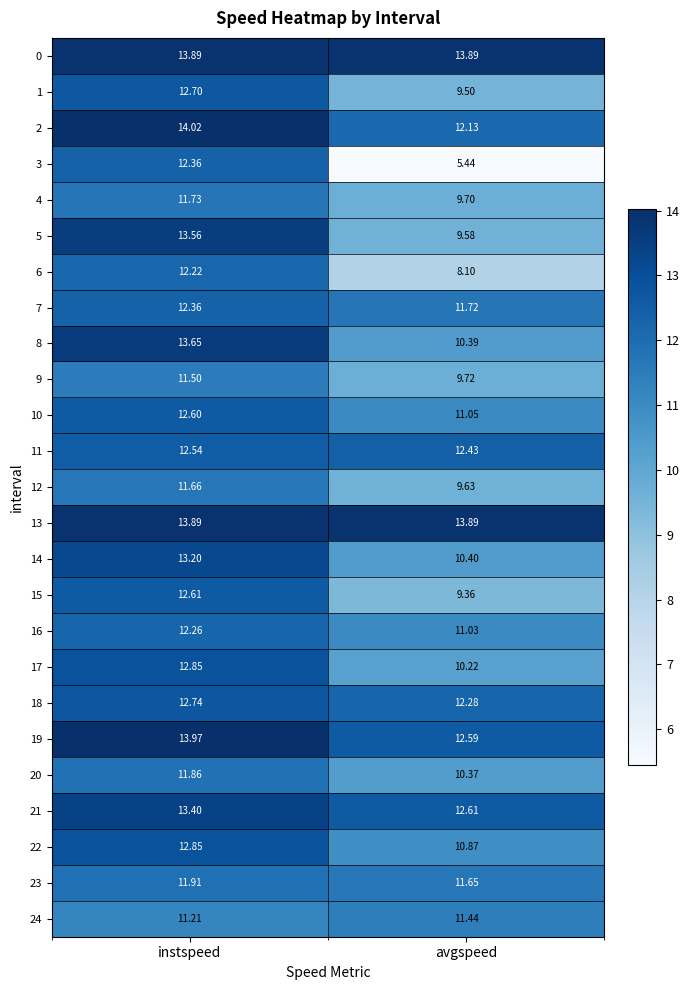

Count the number of categories in the chart.

2